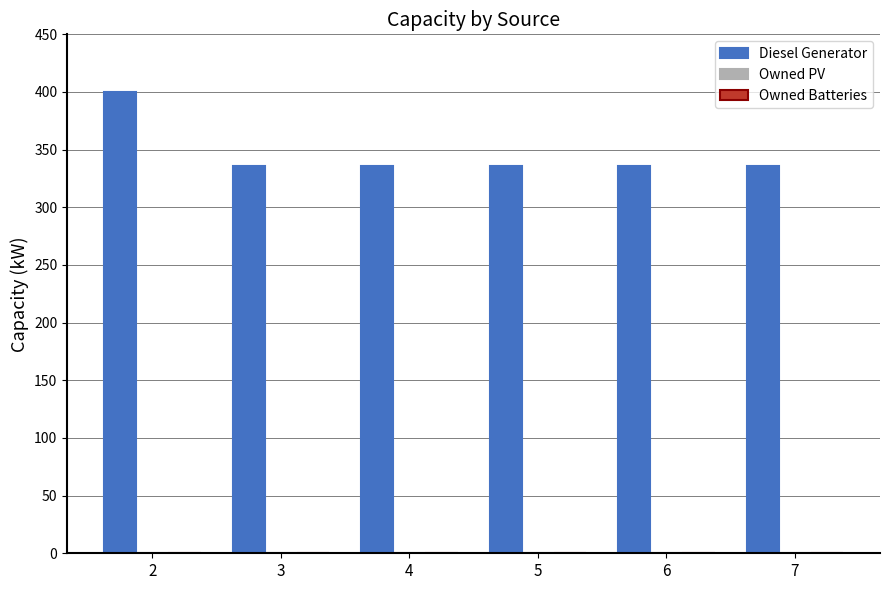

Approximately how many times larger is the value at 7 compared to 3?

1.0